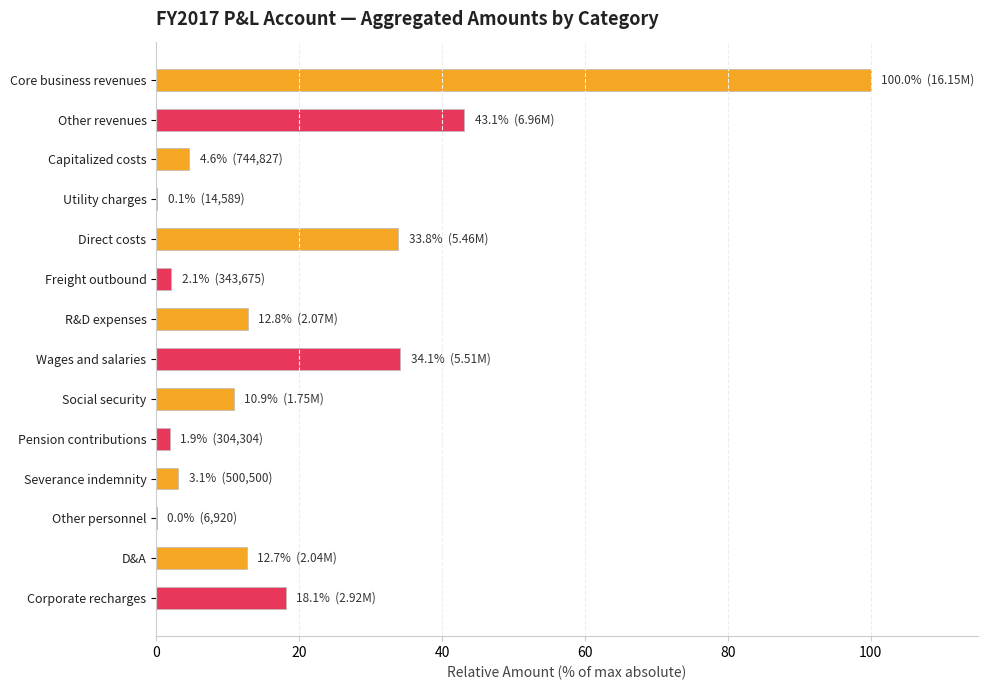

At which category does the chart reach its peak across all series?

Core business revenues